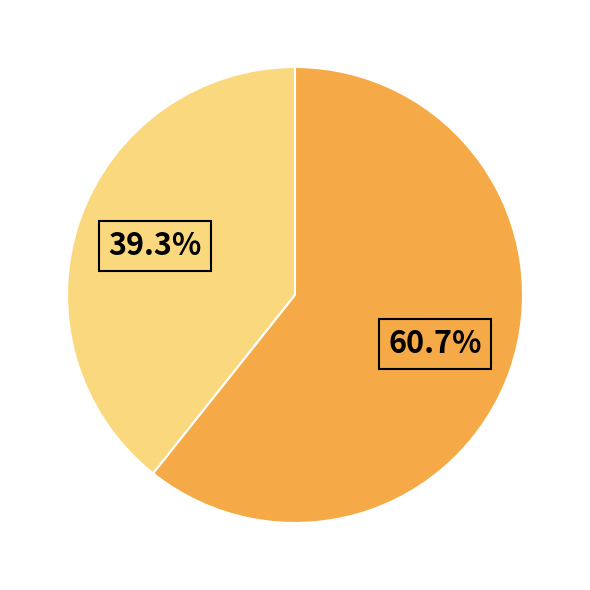

To the nearest percent, what is the difference between the largest and smallest slice percentages?

21%